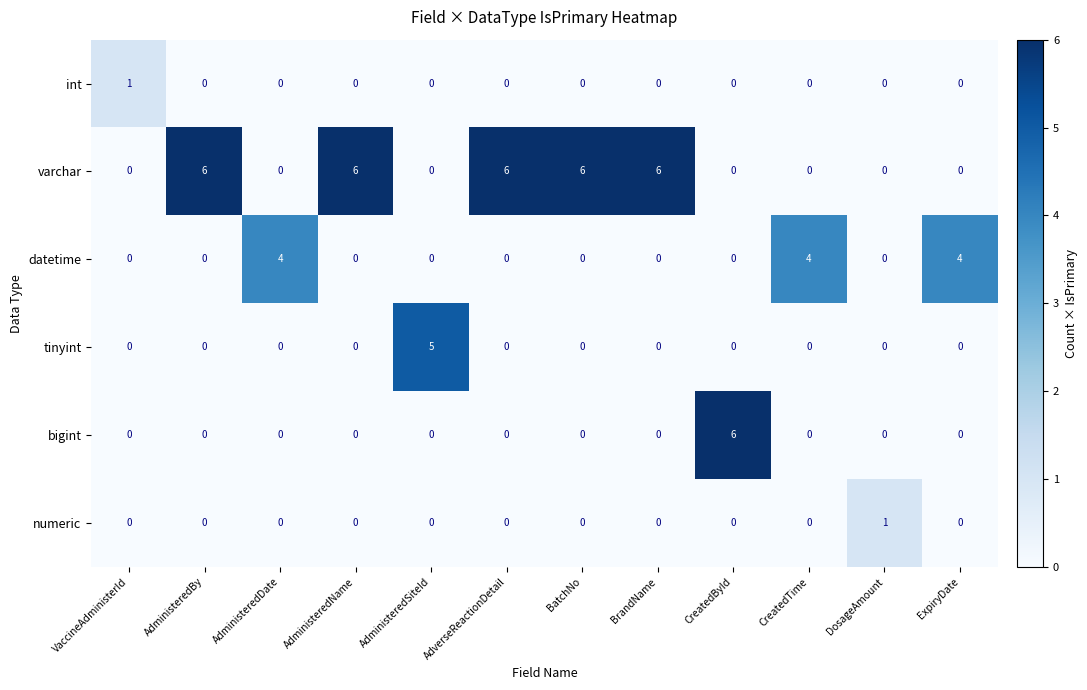

How many varchar values are between 0 and 6?

12